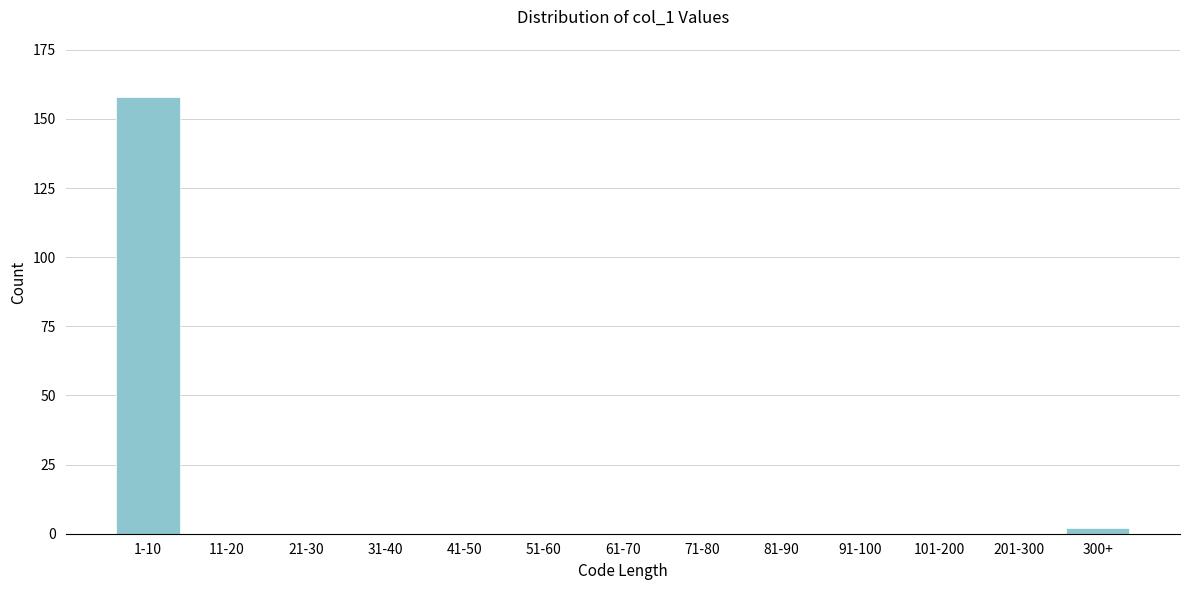

What is the maximum value shown in the chart?

158